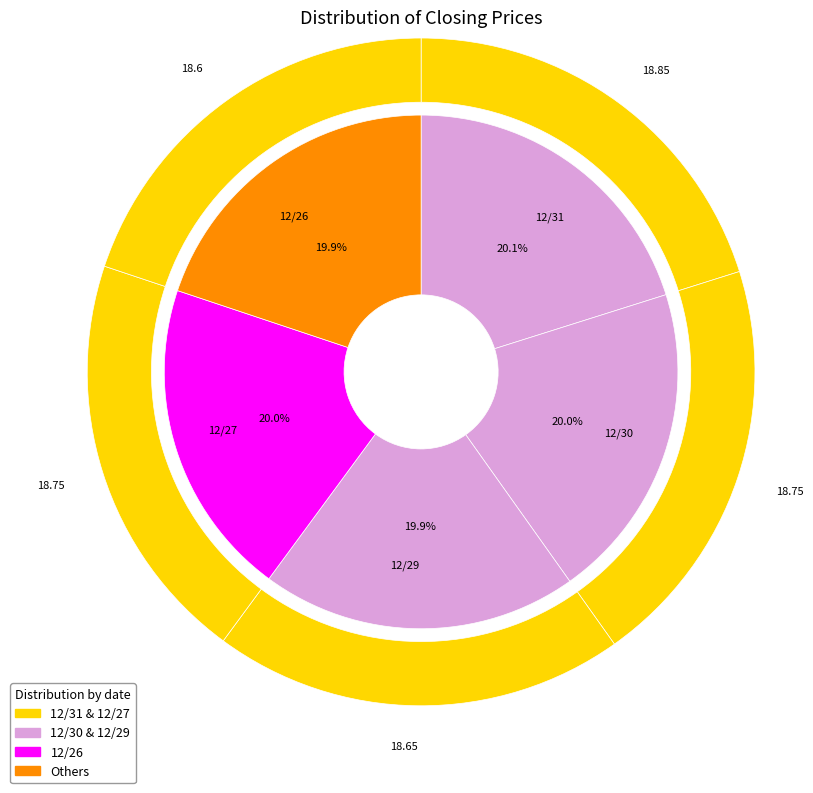

What percentage is the 12/26 slice, to the nearest percent?

20%